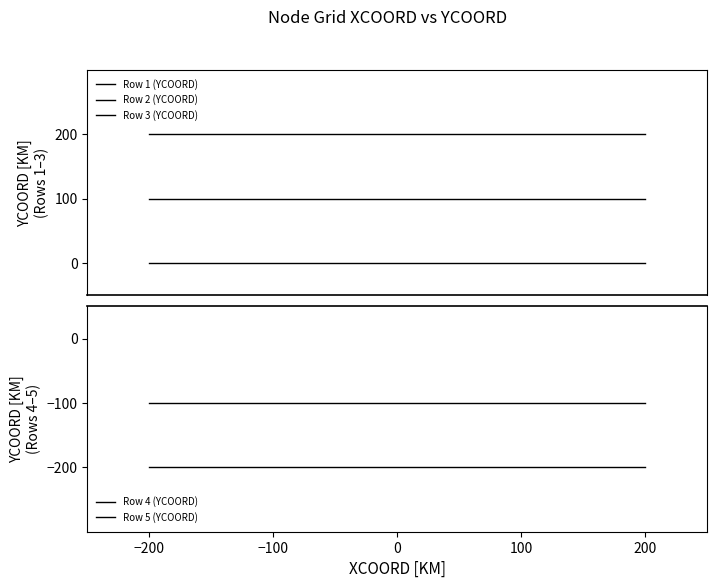

Between 100 and 200, which is larger?

100